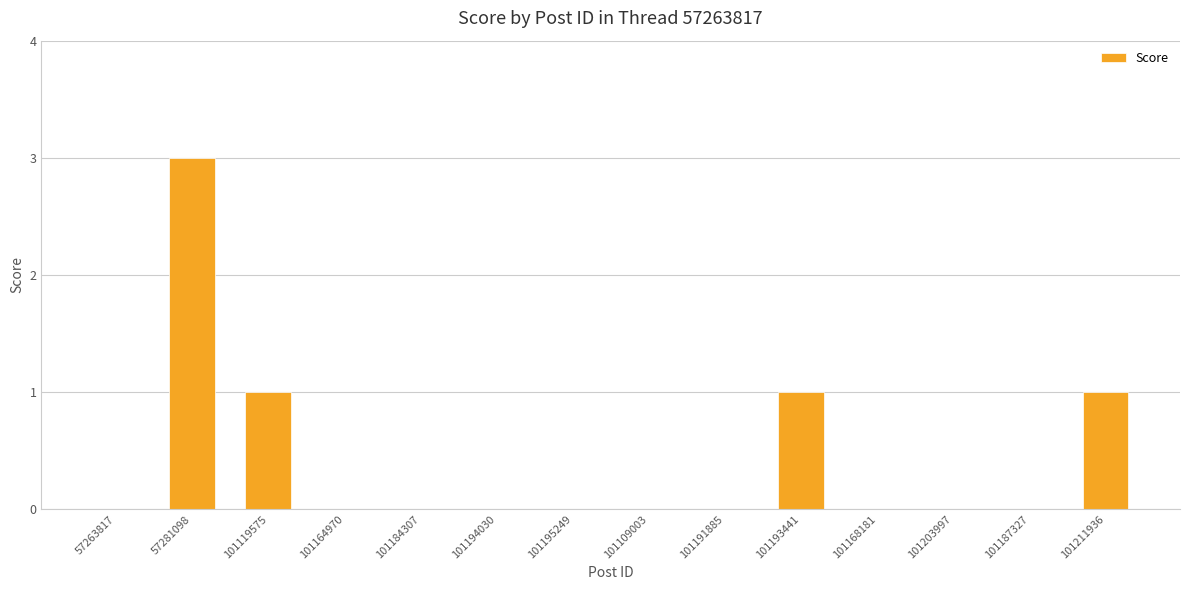

What is the sum of all values?

6